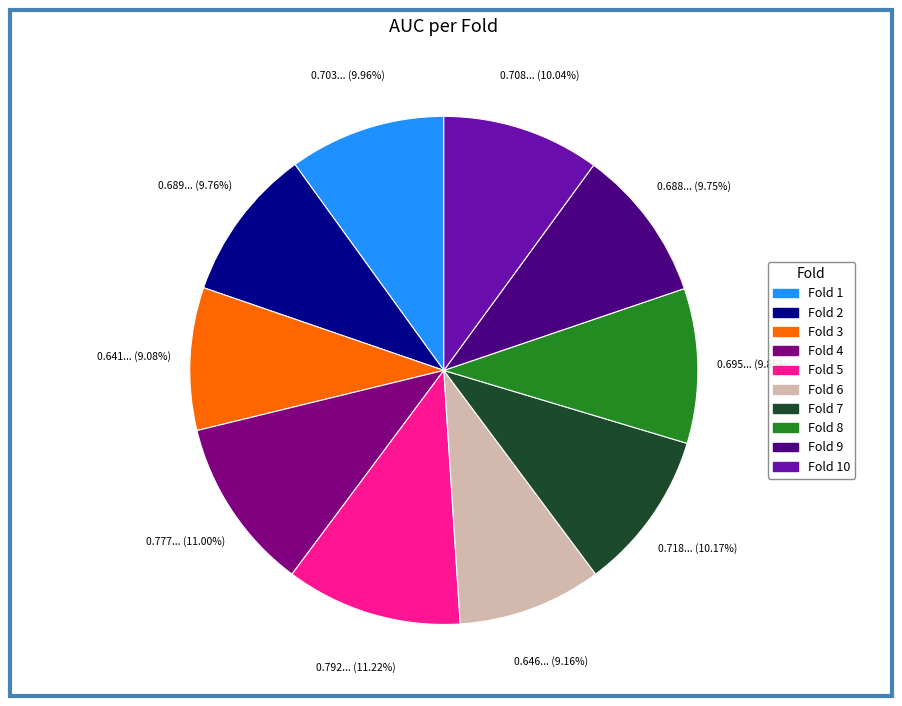

Does any single category account for the majority?

No